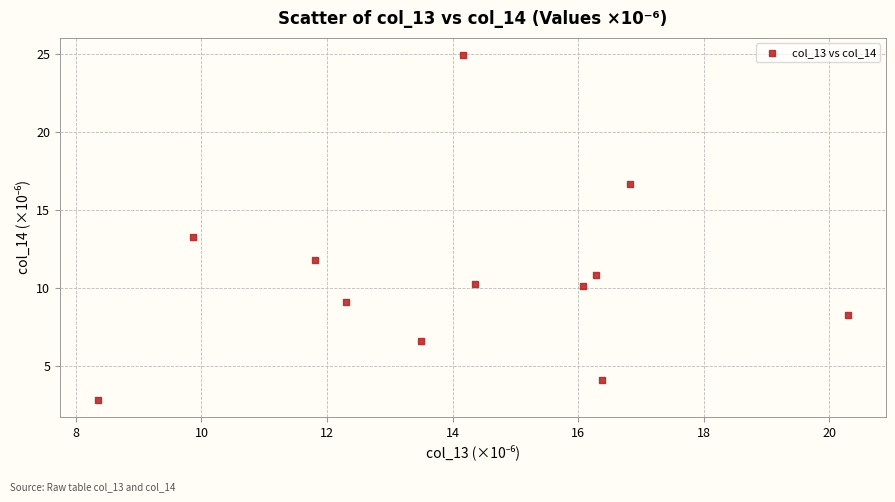

What is the range of X values (max minus min)?

12.0